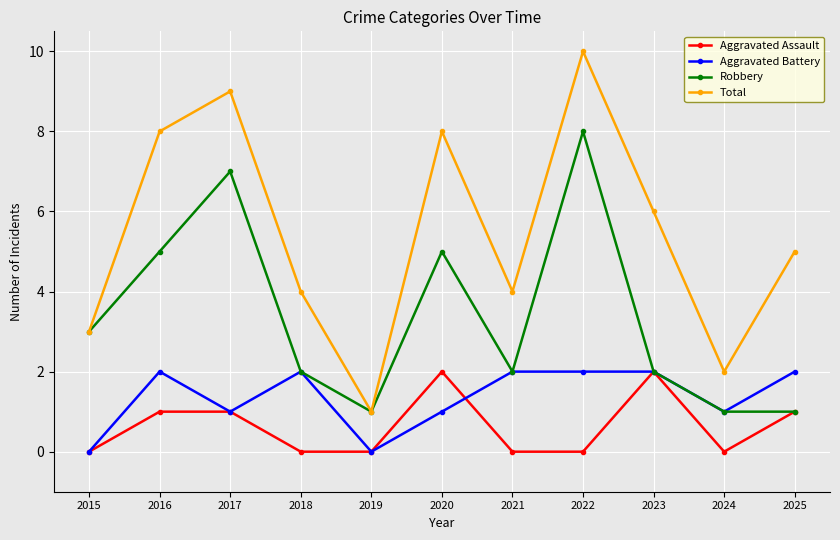

True or false: Aggravated Battery and Total intersect in this chart.

False